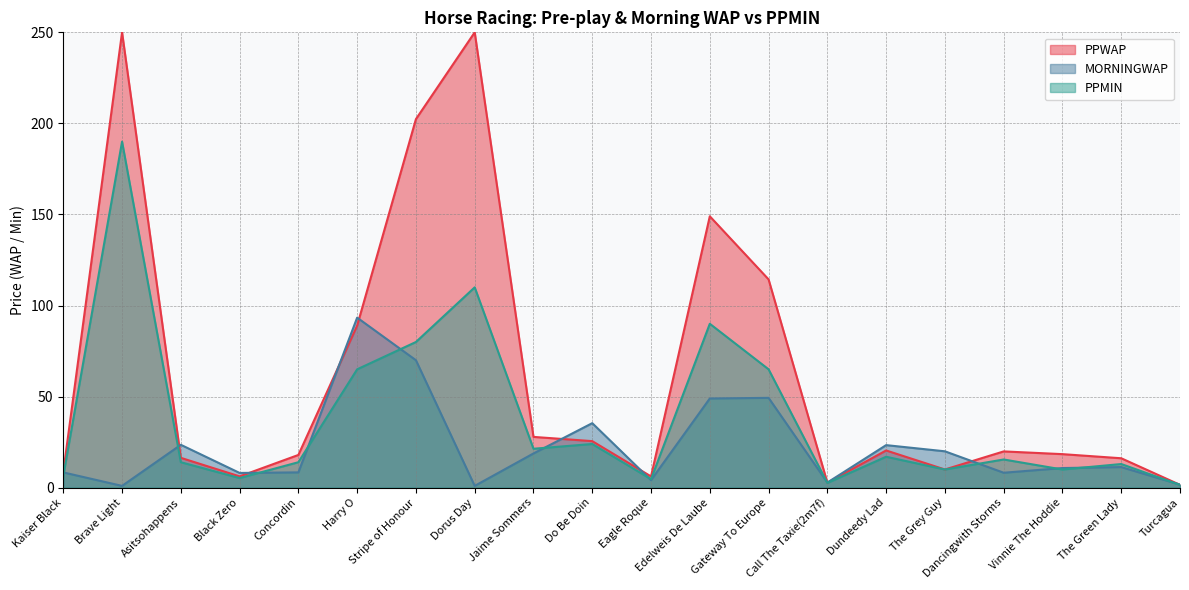

True or false: PPMIN and MORNINGWAP intersect in this chart.

True